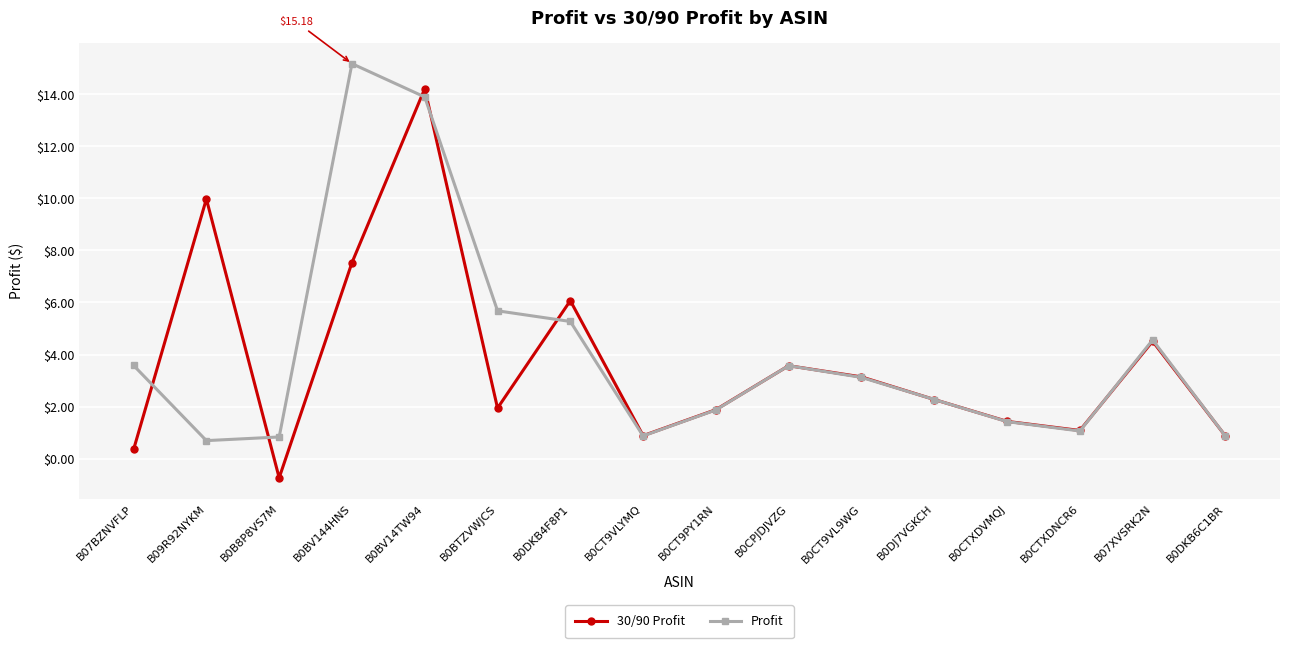

Is it true that 30/90 Profit equals 3.6 at B0CPJDJVZG?

True